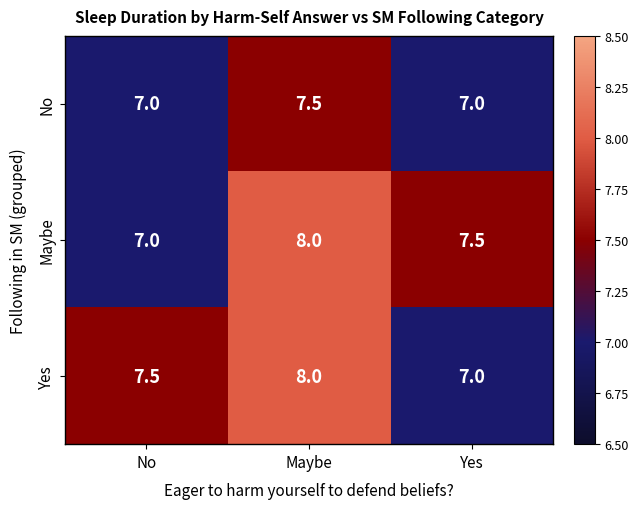

What is the total value across all series at Maybe?

23.5